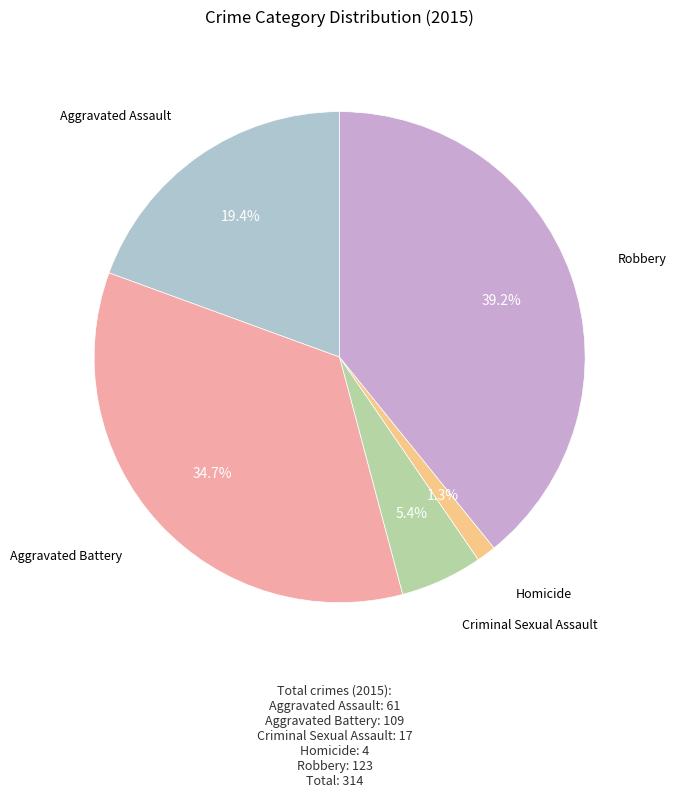

To the nearest percent, what is the difference between the largest and smallest slice percentages?

38%